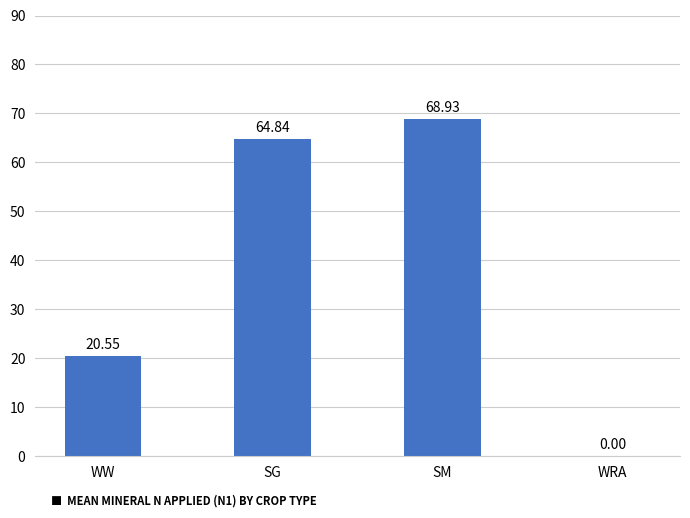

What is the difference between the values at WRA and SM?

68.9